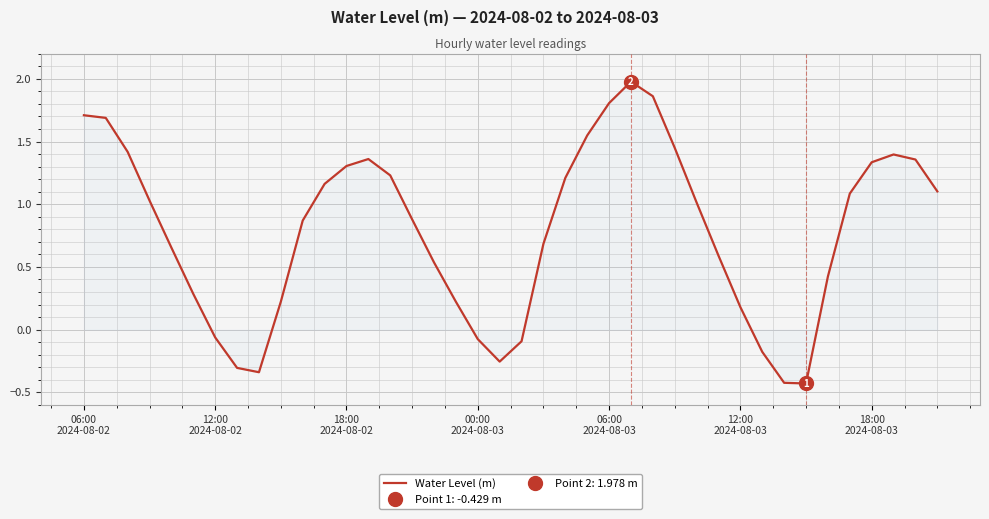

What is the difference between the maximum and minimum values?

2.4